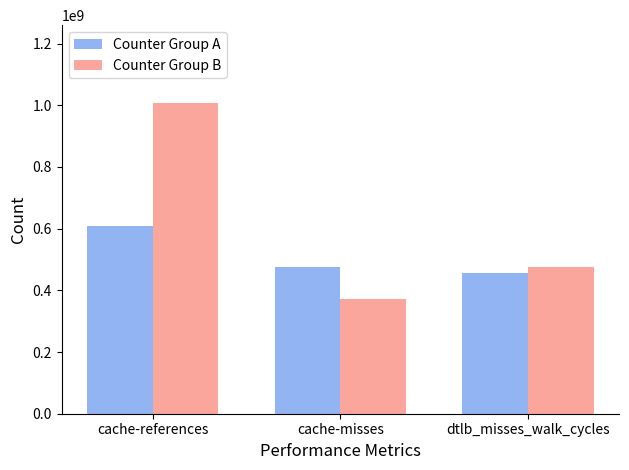

What value does the Counter Group A series have at dtlb_misses_walk_cycles, to the nearest 10?

454911230